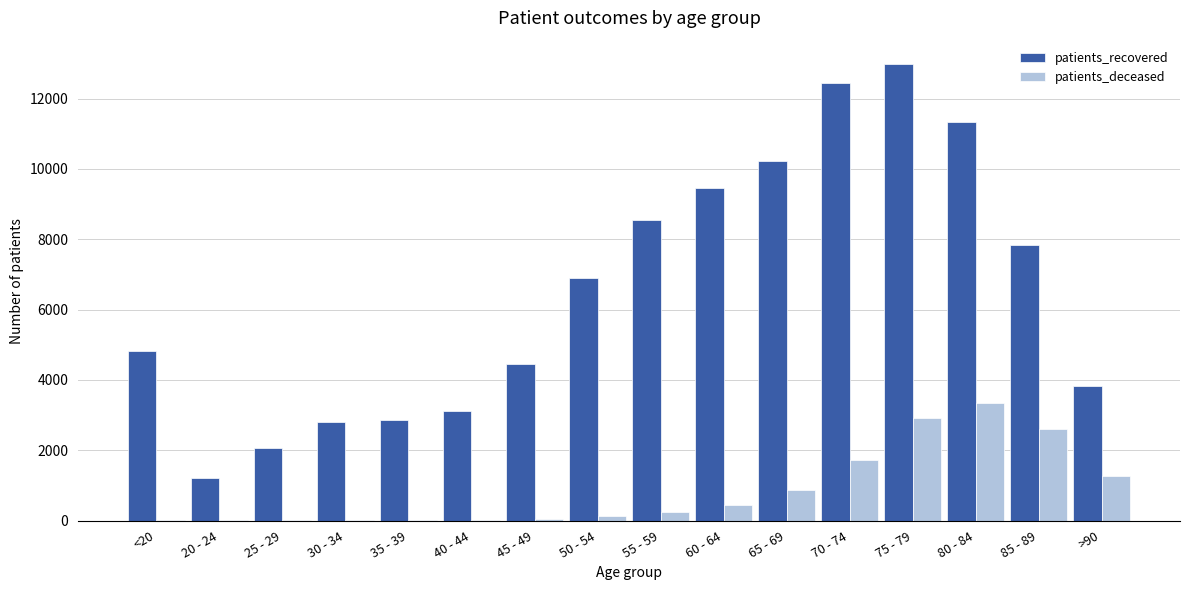

The value of patients_recovered at 50 - 54 is 6894. True or false?

True